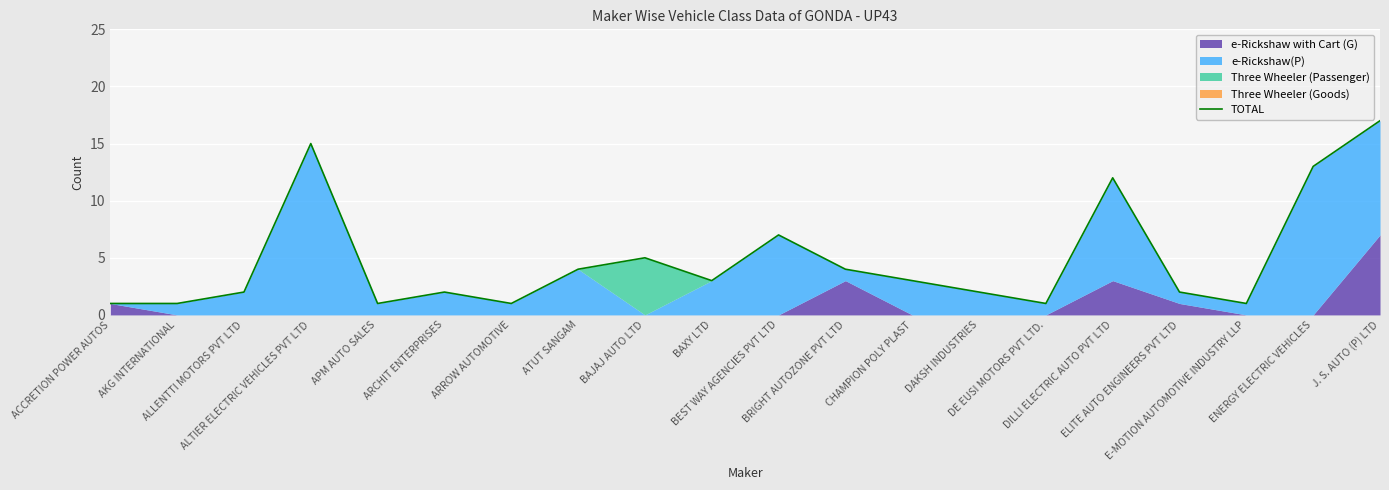

What position from the right is J. S. AUTO (P) LTD?

1